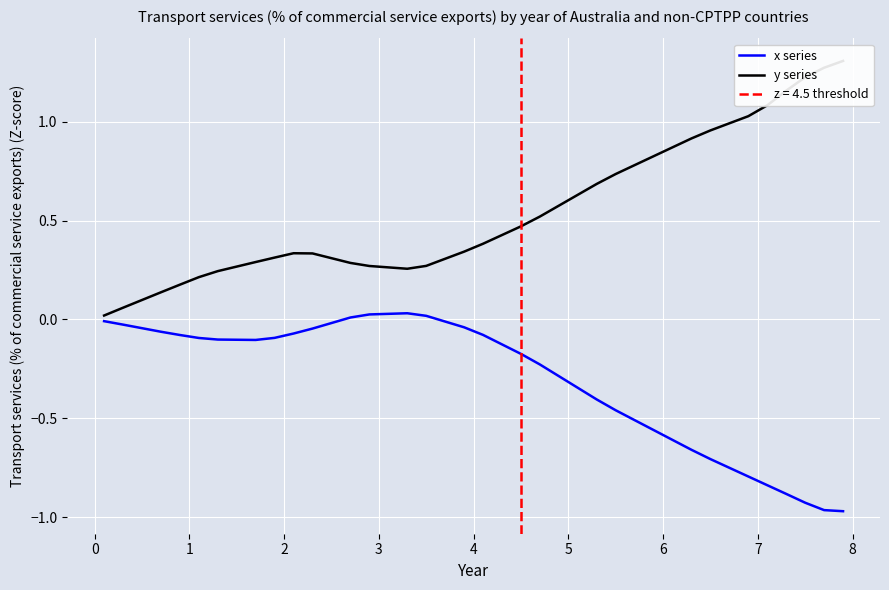

Reading right to left, list all the values displayed in this chart.

x: 7.9000244=-1.0	7.699951=-1.0	7.5=-0.9	7.300049=-0.9	7.0999756=-0.8	6.9000244=-0.8	6.699951=-0.8	6.5=-0.7	6.300049=-0.7	6.0999756=-0.6	5.9000244=-0.6	5.699951=-0.5	5.5=-0.5	5.300049=-0.4	5.0999756=-0.3	4.9000244=-0.3	4.699951=-0.2	4.5=-0.2	4.300049=-0.1	4.0999756=-0.1	3.9000244=-0.0	3.6999512=-0.0	3.5=0.0	3.3000488=0.0	3.0999756=0.0	2.9000244=0.0	2.6999512=0.0	2.5=-0.0	2.3000488=-0.0	2.0999756=-0.1	1.9000244=-0.1	1.6999512=-0.1	1.5=-0.1	1.3000488=-0.1	1.0999756=-0.1	0.9000244=-0.1	0.6999512=-0.1	0.5=-0.0	0.30004883=-0.0	0.099975586=-0.0
y: 7.9000244=1.3	7.699951=1.3	7.5=1.2	7.300049=1.2	7.0999756=1.1	6.9000244=1.0	6.699951=1.0	6.5=1.0	6.300049=0.9	6.0999756=0.9	5.9000244=0.8	5.699951=0.8	5.5=0.7	5.300049=0.7	5.0999756=0.6	4.9000244=0.6	4.699951=0.5	4.5=0.5	4.300049=0.4	4.0999756=0.4	3.9000244=0.3	3.6999512=0.3	3.5=0.3	3.3000488=0.3	3.0999756=0.3	2.9000244=0.3	2.6999512=0.3	2.5=0.3	2.3000488=0.3	2.0999756=0.3	1.9000244=0.3	1.6999512=0.3	1.5=0.3	1.3000488=0.2	1.0999756=0.2	0.9000244=0.2	0.6999512=0.1	0.5=0.1	0.30004883=0.1	0.099975586=0.0